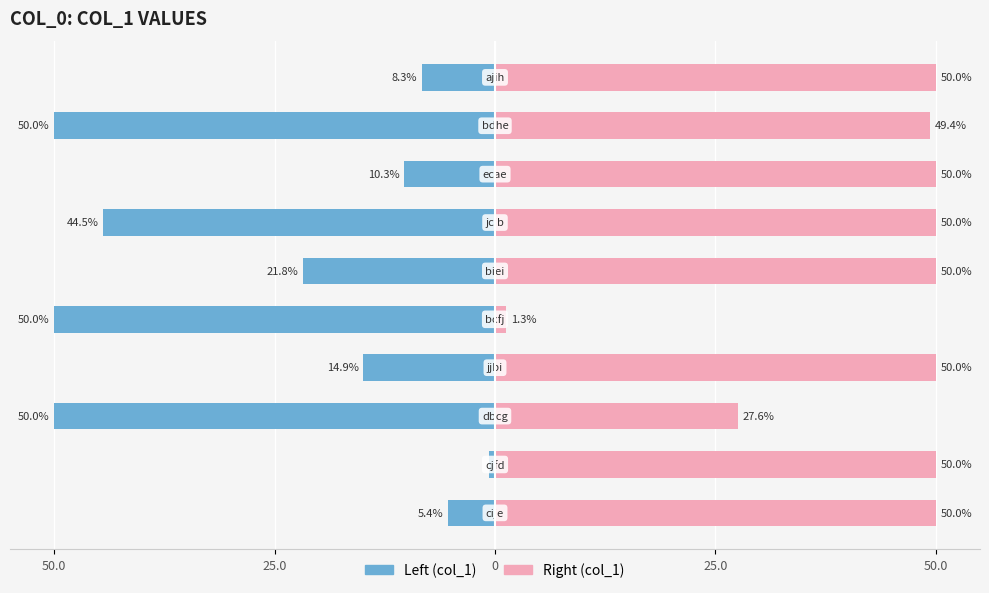

What is the difference between the second highest and minimum values in the col_1 (right) series?

48.7